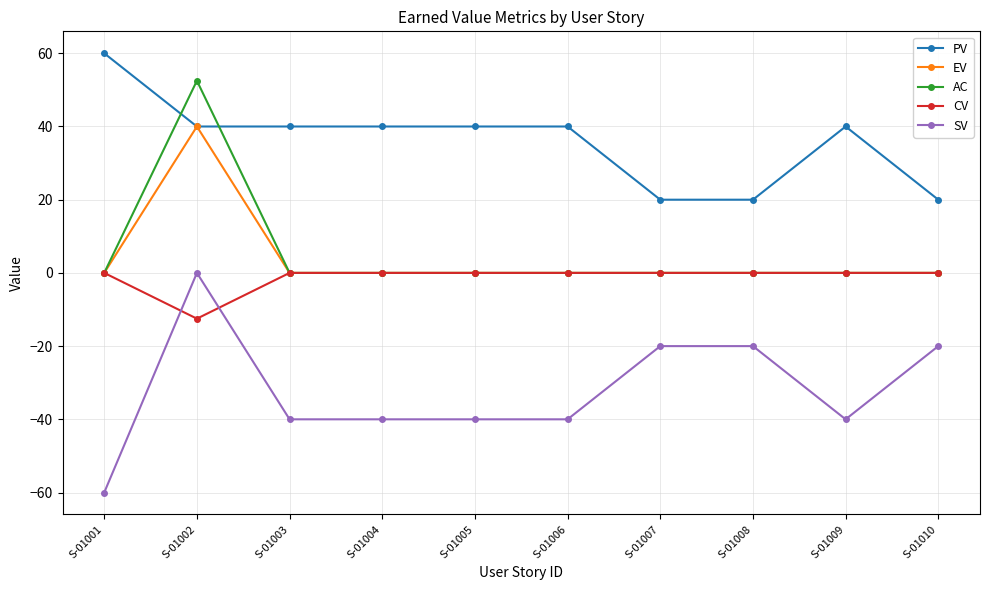

How many categories are shown in the chart?

10